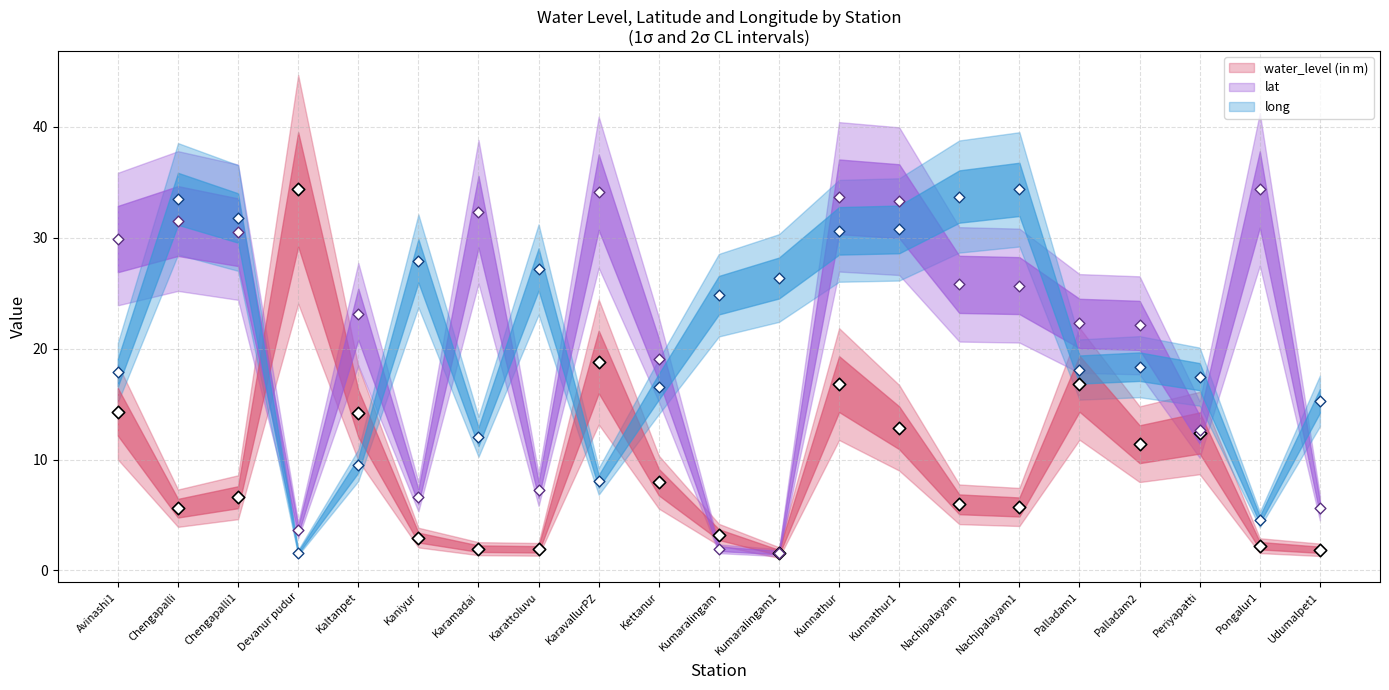

Which series reaches the minimum Y coordinate?

water_level (in m)